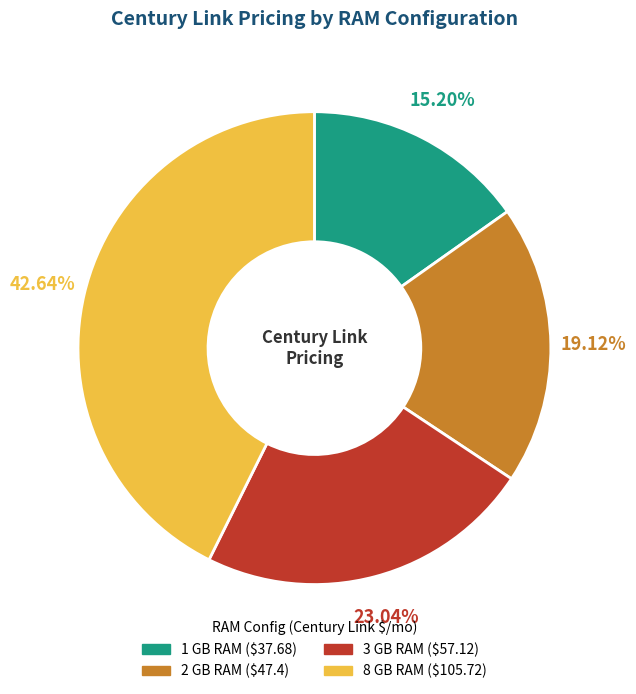

Approximately how many times larger is the value at 8 GB RAM compared to 2 GB RAM?

2.2